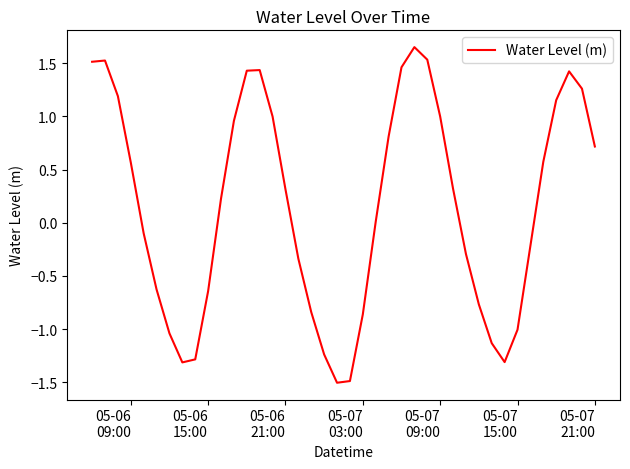

What is the difference between the maximum and minimum values?

3.2